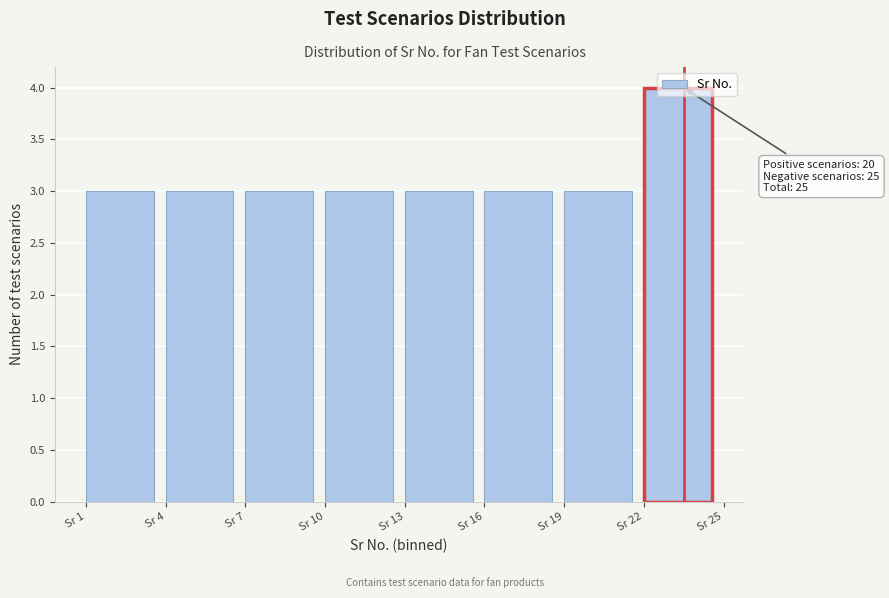

Over which range of the x-axis is the bar tallest?

22 to 25